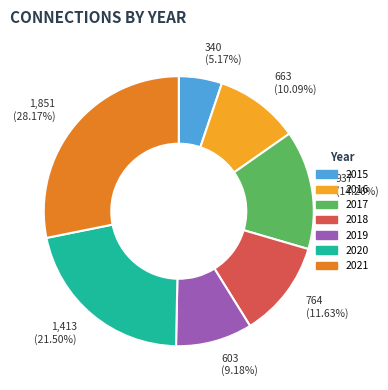

Approximately how many times larger is the value at 2015 compared to 2019?

0.6